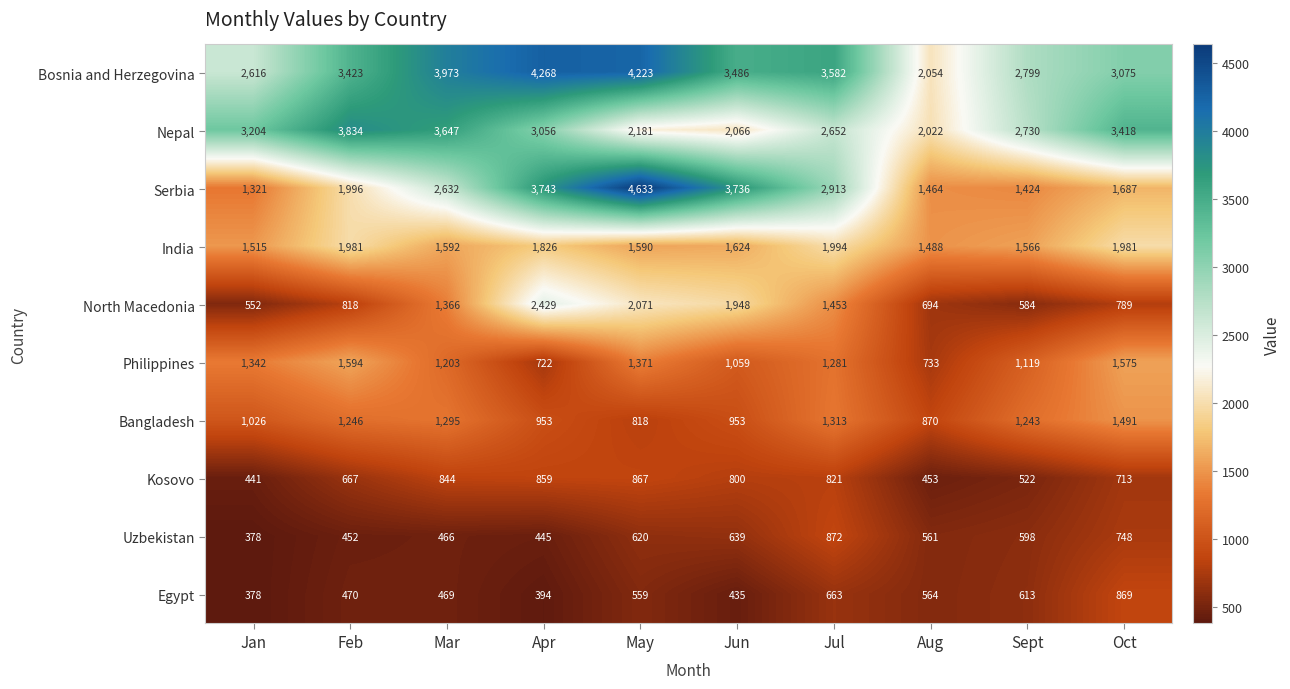

List the labels in order of Kosovo value, largest first.

May, Apr, Mar, Jul, Jun, Oct, Feb, Sept, Aug, Jan